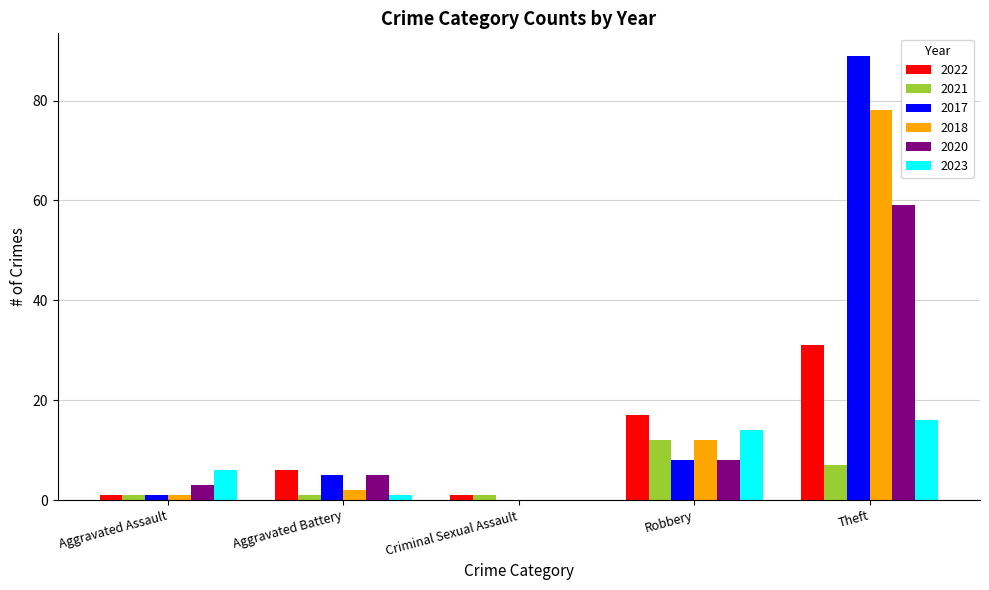

The value of 2018 at Robbery is 20. True or false?

False